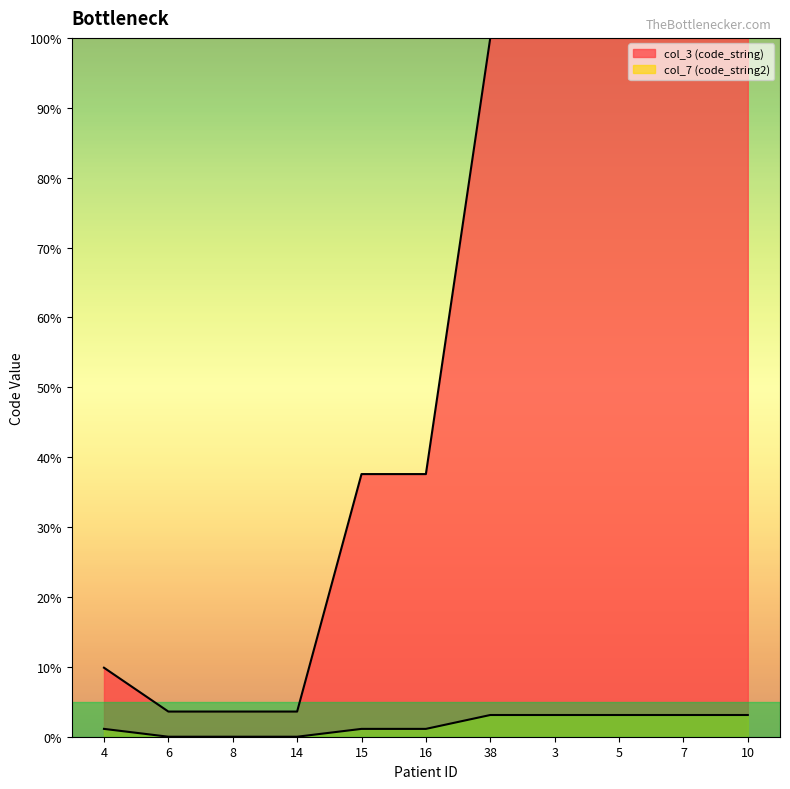

What is the label of the 2nd point from the right?

7